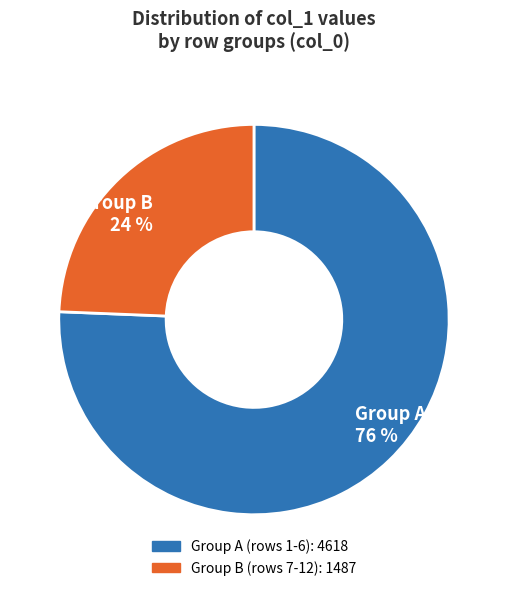

To the nearest percent, what is the average slice percentage?

50%